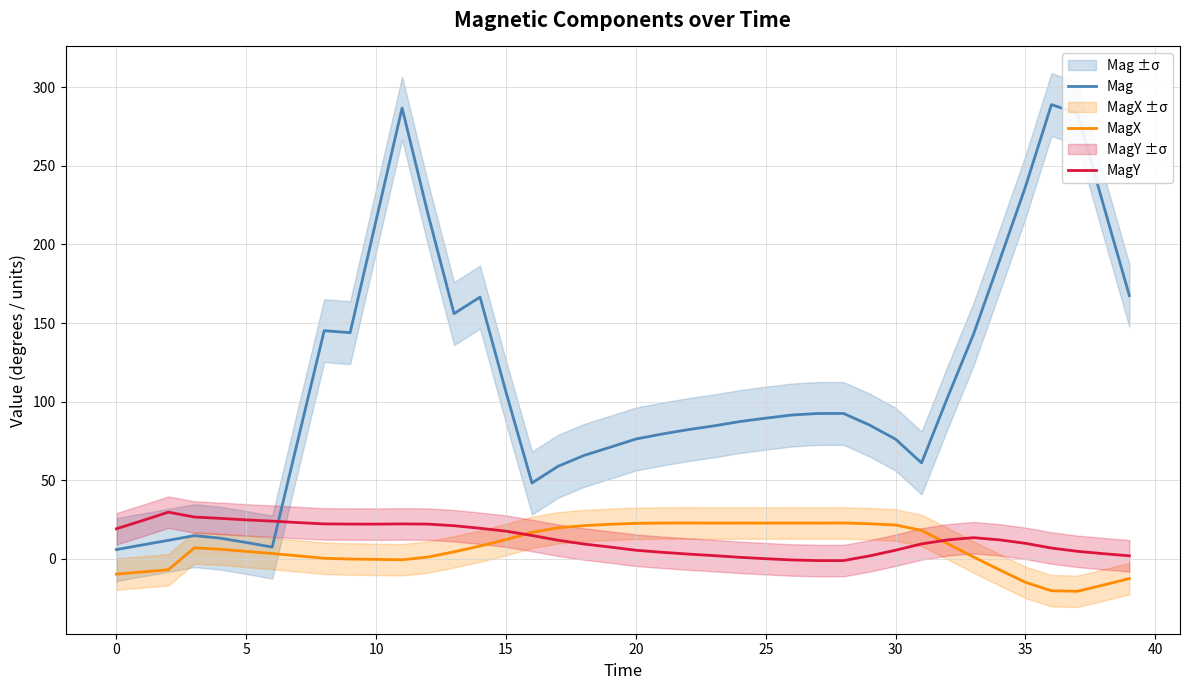

After their last crossing, which series has the higher values: Mag or MagY?

Mag